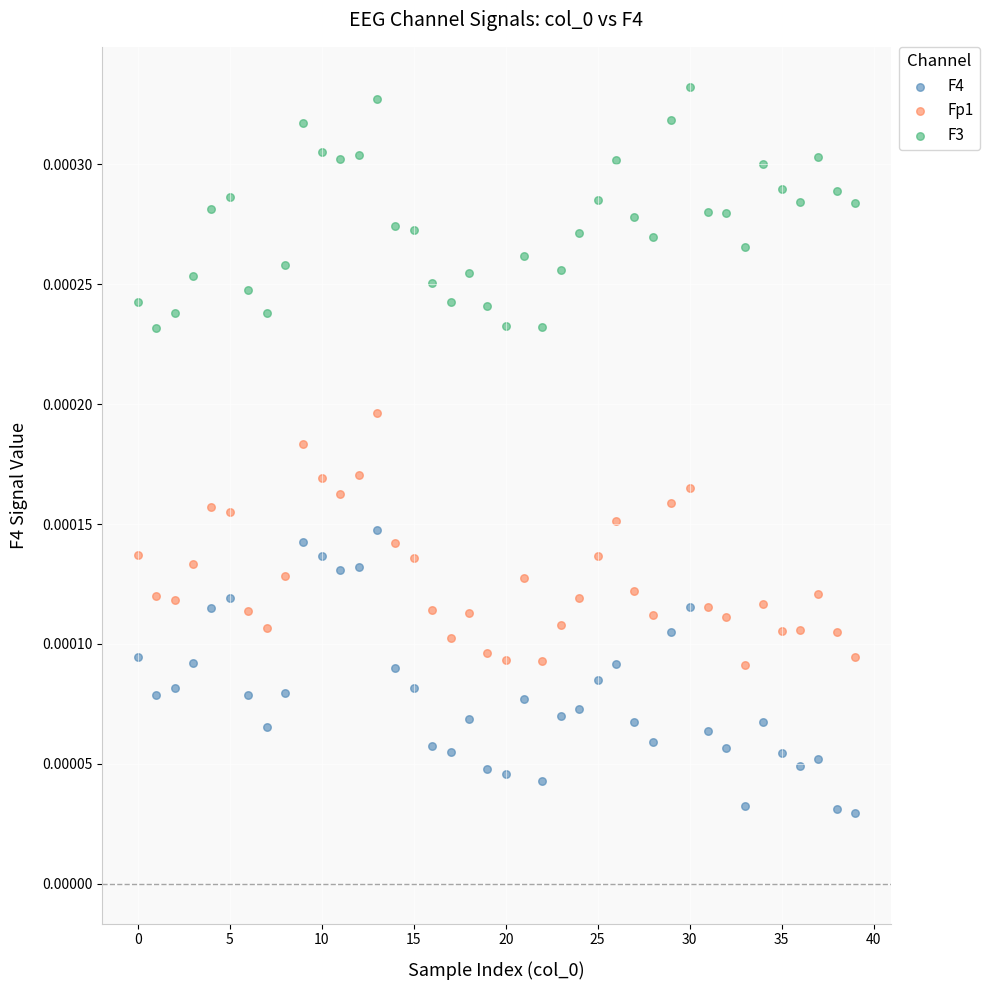

Which series has the largest Y range (max minus min)?

F4